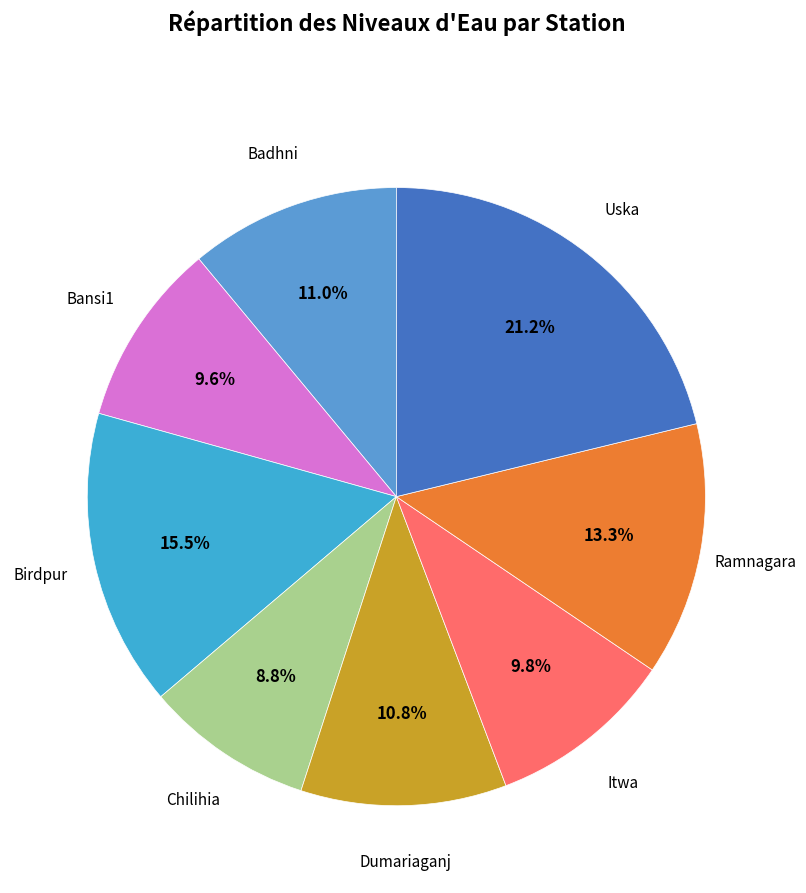

How many segments does this pie chart have?

8